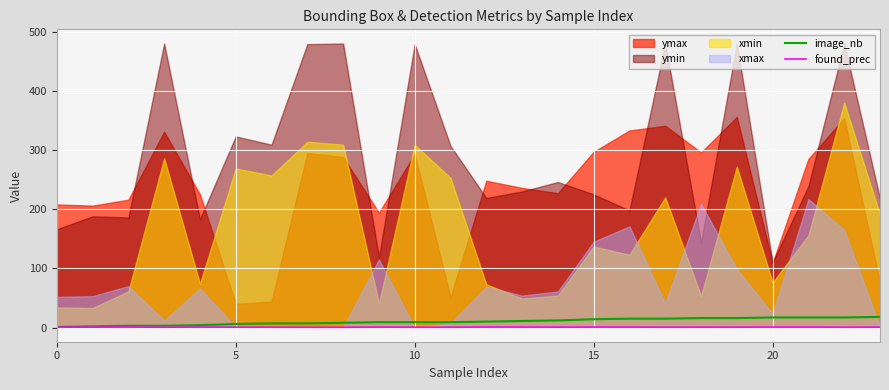

Is it true that found_prec equals 0.6 at 14?

True